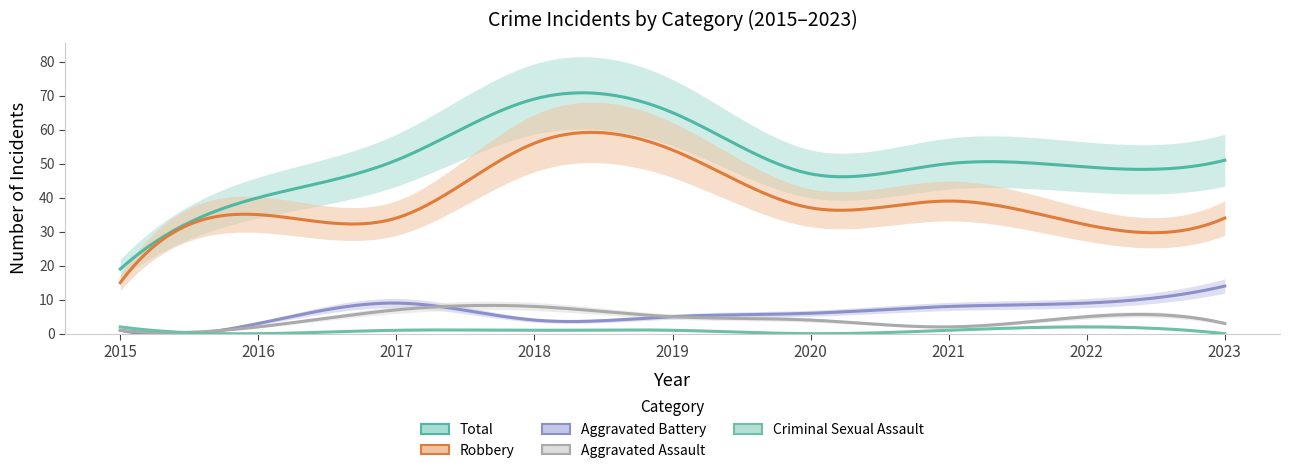

What is the approximate value of Total at 2015, to the nearest 5?

20